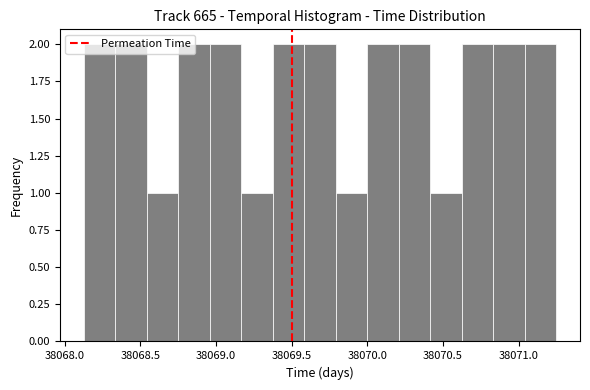

Reading left to right, list every bar in this chart as the range it spans on the x-axis followed by its height. Neither the bar edges nor the heights are printed on the chart, so give them approximately, as read against the axes.

38068.15 to 38068.35: 2
38068.35 to 38068.55: 2
38068.55 to 38068.75: 1
38068.75 to 38068.95: 2
38068.95 to 38069.15: 2
38069.15 to 38069.40: 1
38069.40 to 38069.60: 2
38069.60 to 38069.80: 2
38069.80 to 38070.00: 1
38070.00 to 38070.20: 2
38070.20 to 38070.40: 2
38070.40 to 38070.65: 1
38070.65 to 38070.85: 2
38070.85 to 38071.05: 2
38071.05 to 38071.25: 2